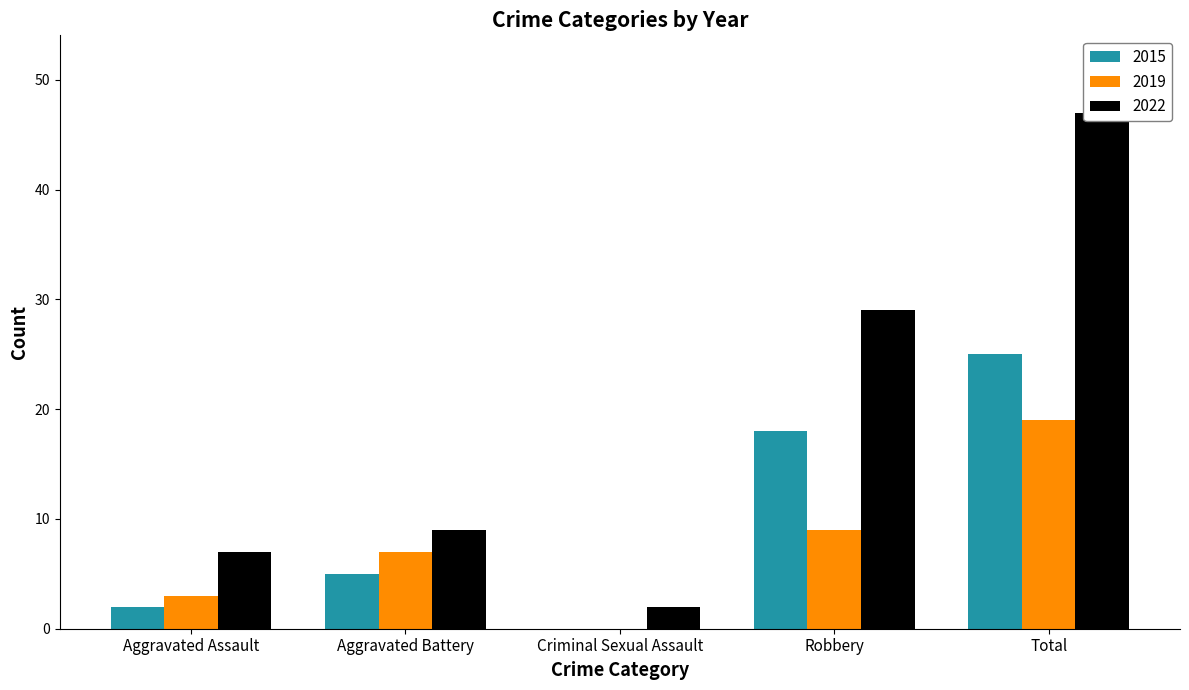

Is it true that 2015 equals 10 at Total?

False